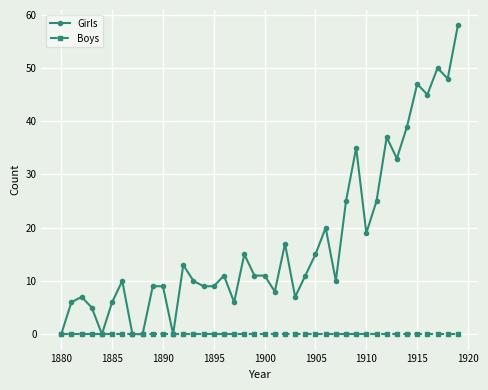

Does the chart display data point markers on the line(s)?

Yes